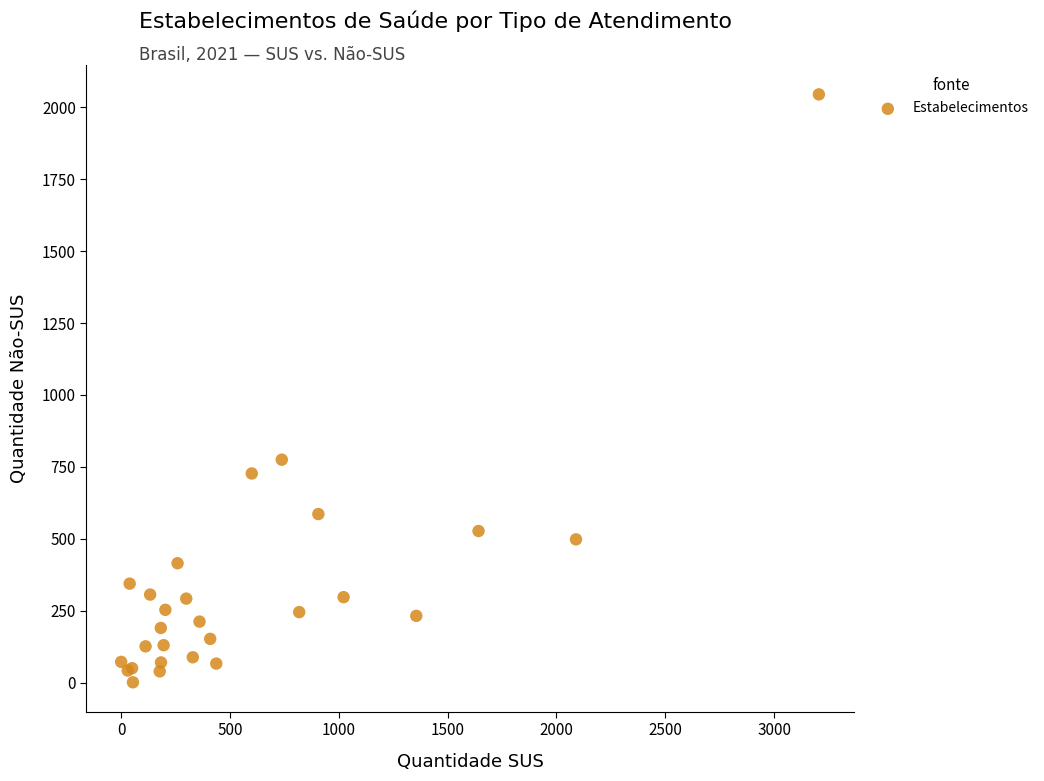

What Y value in the scatter plot is closest to 1023?

775